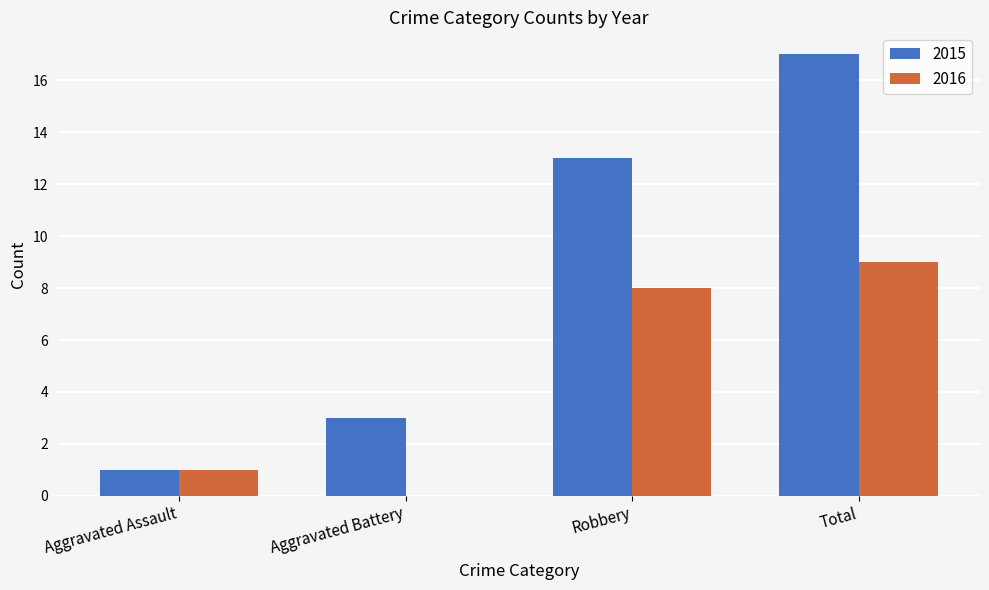

Which category has the highest value across all series?

Total